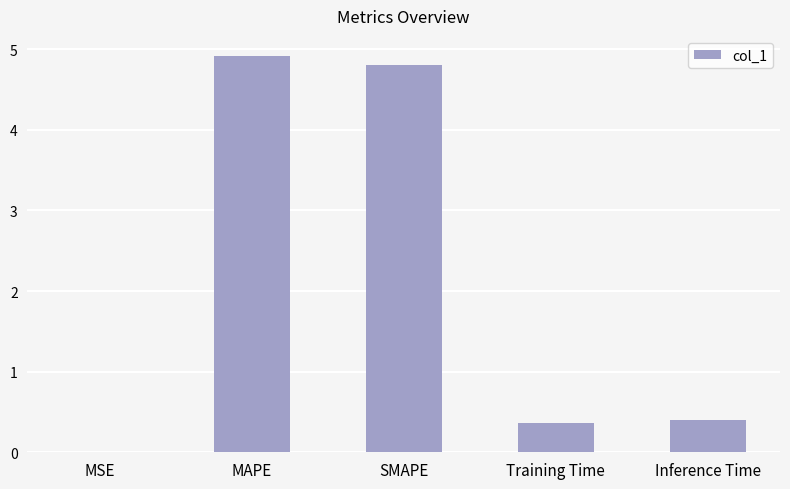

What is the maximum value shown in the chart?

4.9